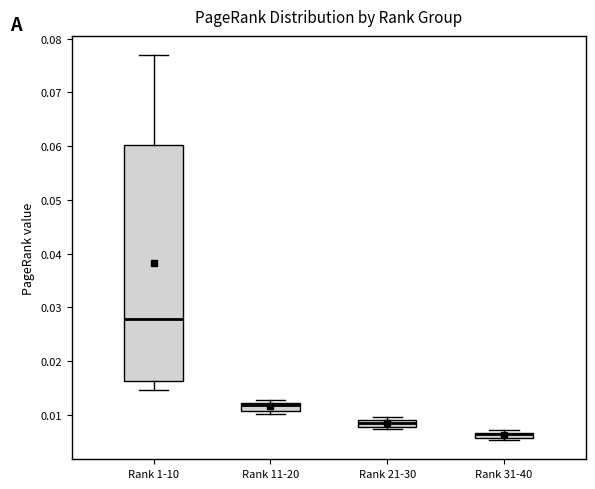

Comparing the boxes themselves (not the whiskers), which one is the tallest?

Rank 1-10